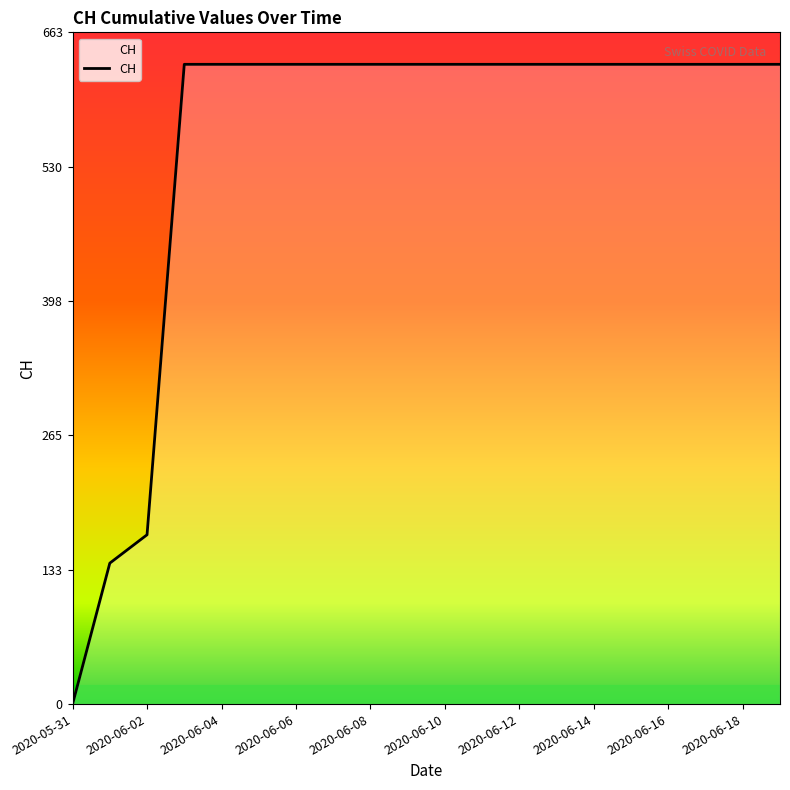

What is the greatest value displayed?

631